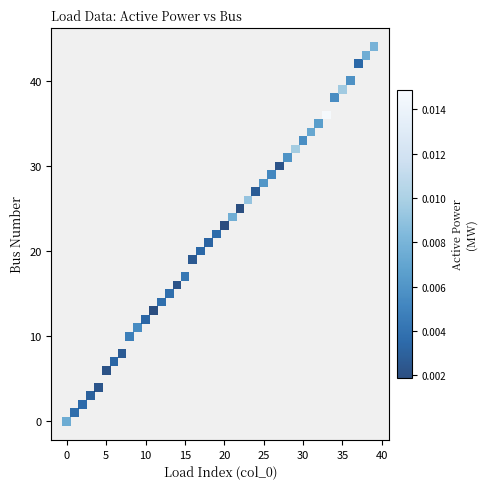

What is the range of Y values (max minus min)?

44